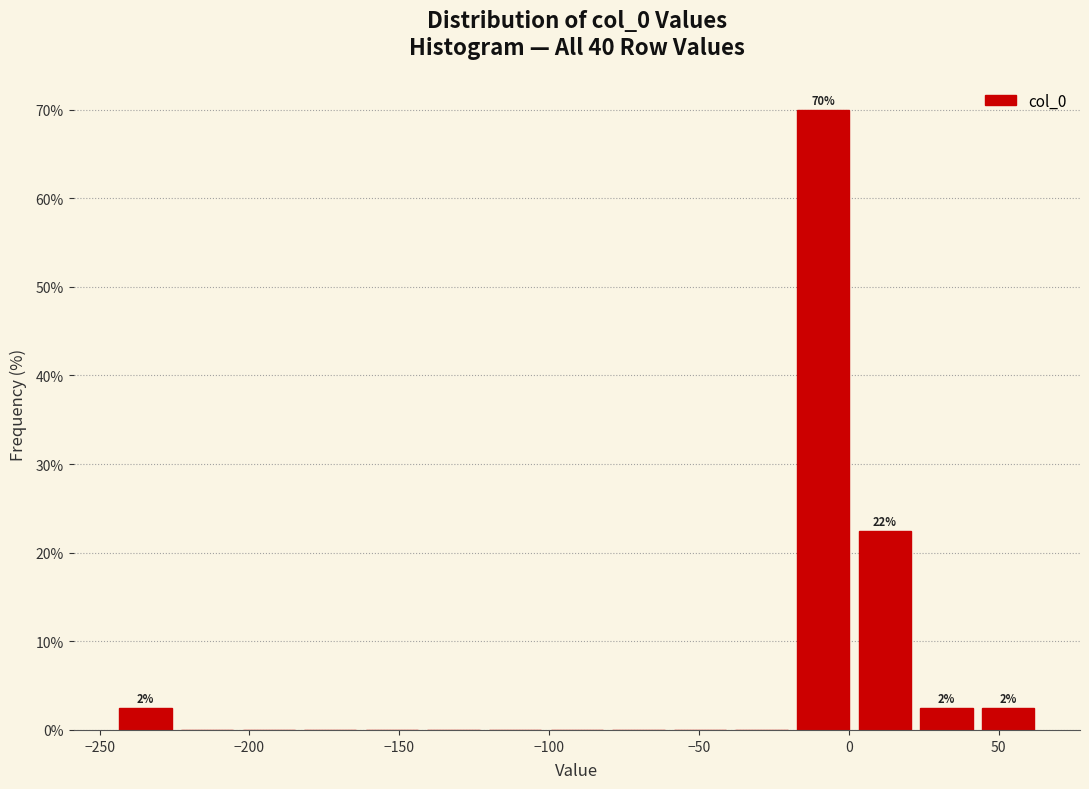

Over which range of the x-axis is the bar tallest?

-20 to 0